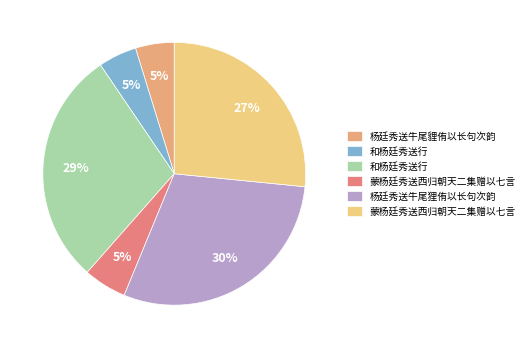

To the nearest percent, what is the average slice percentage?

17%